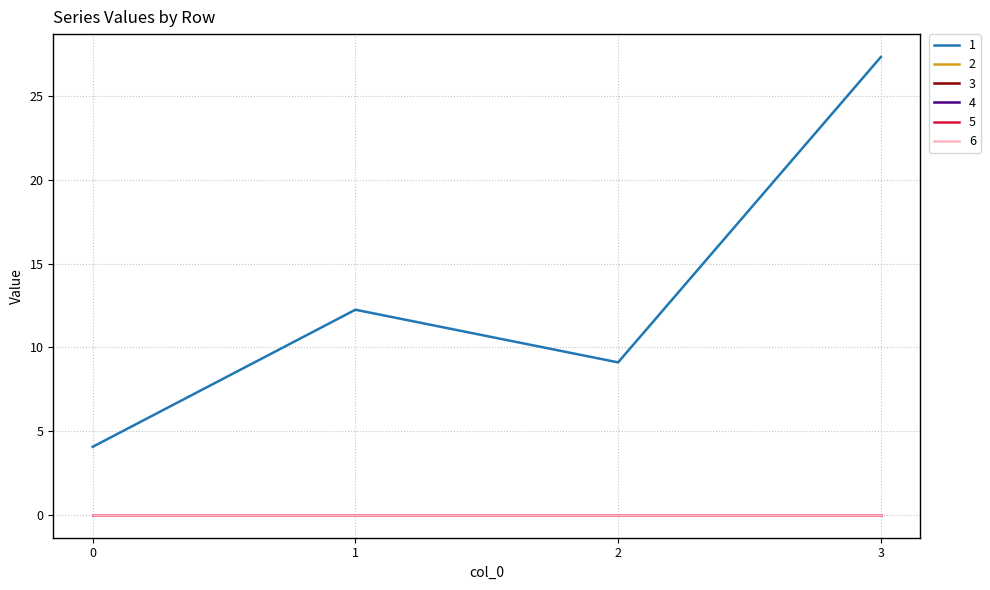

What is the total value across all series at 3?

27.3